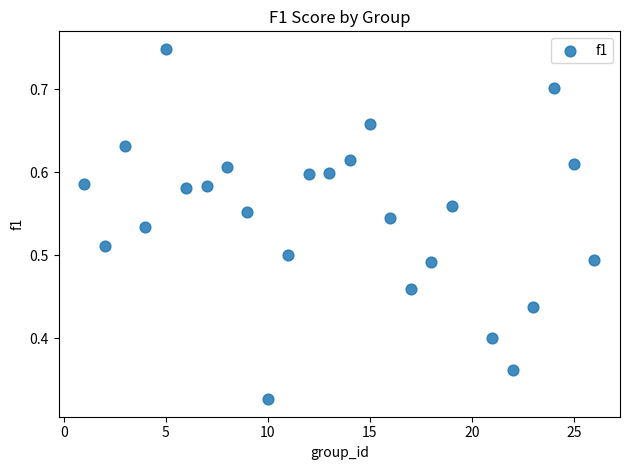

What is the range of X values (max minus min)?

25.0